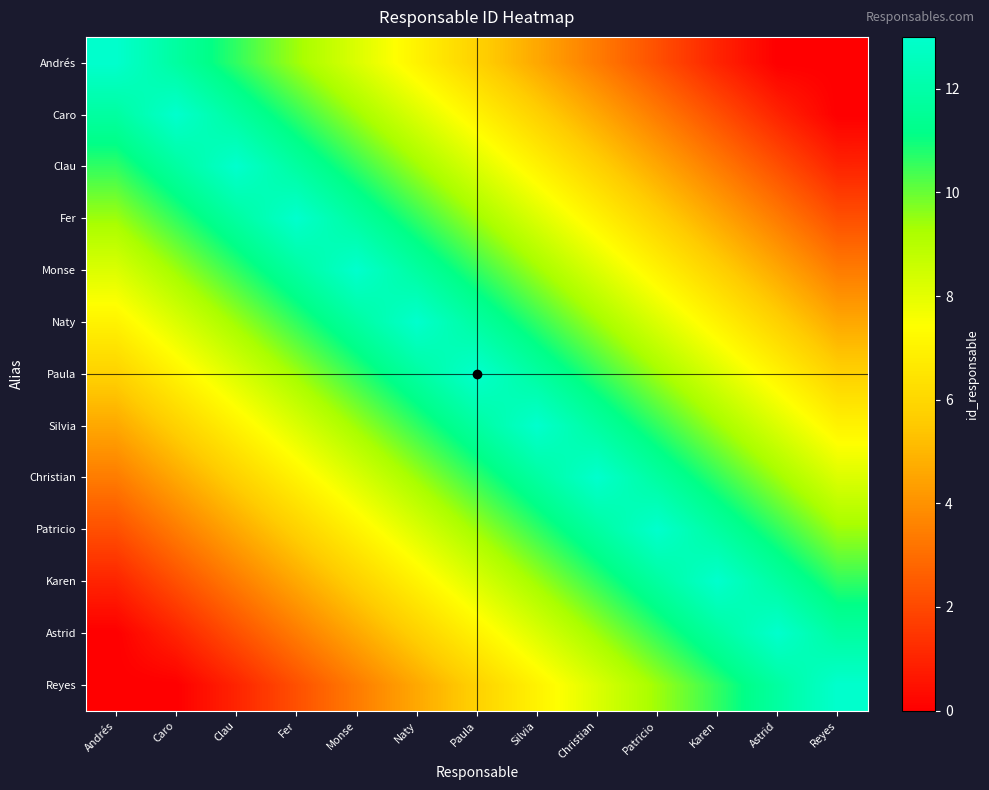

Count the number of categories in the chart.

13